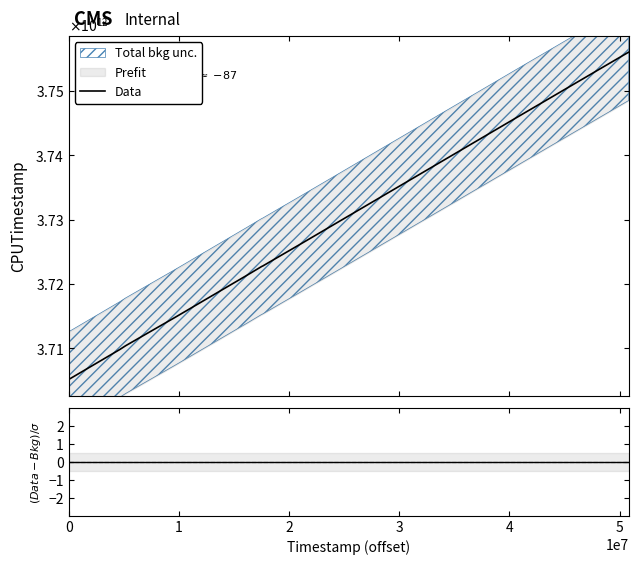

True or false: Data has a value of 5417686630879 at 2.

False